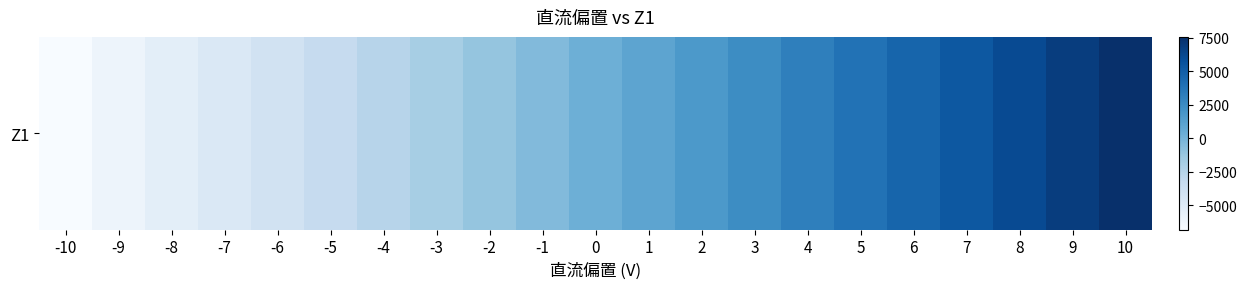

How many negative values are there?

10